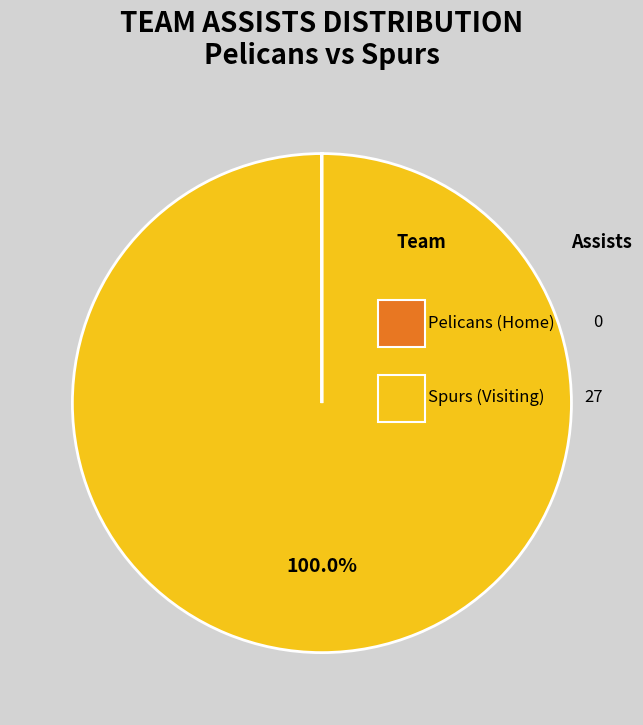

Which slice is the largest?

Visiting team (Spurs)